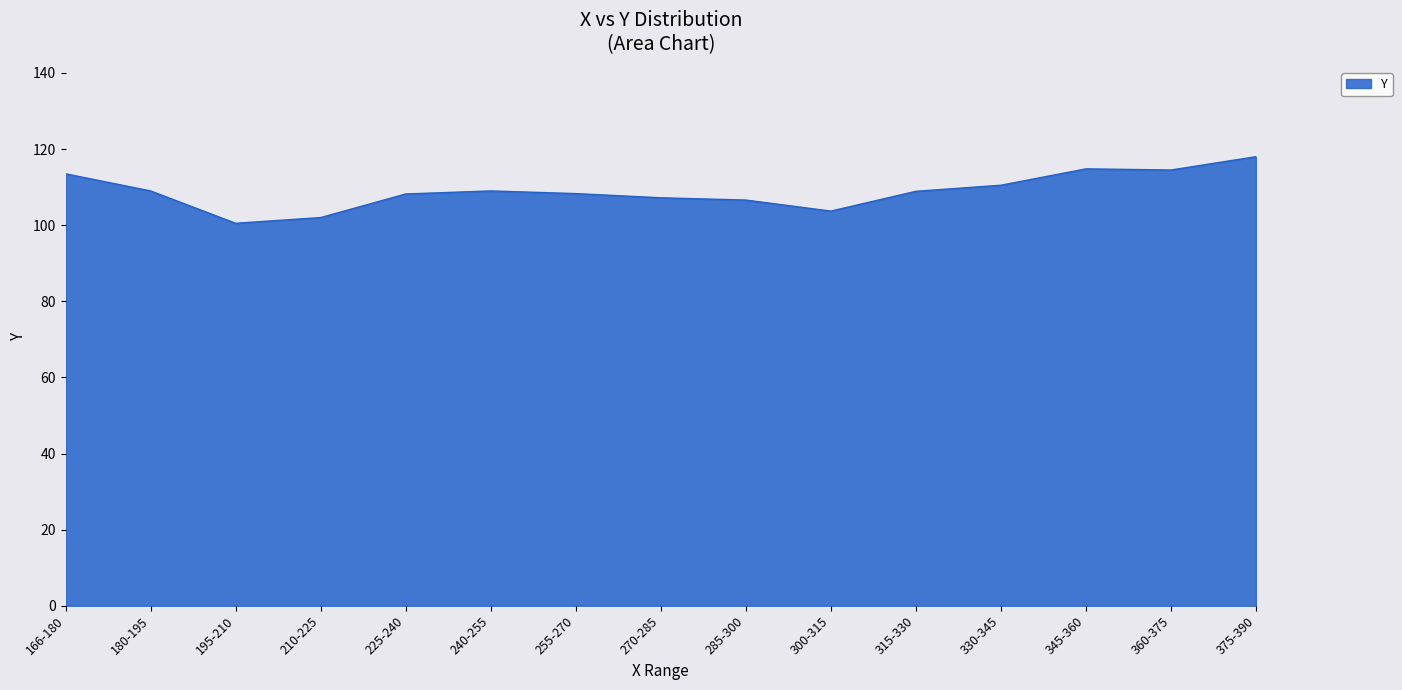

What is the approximate value at 166-180?

113.5